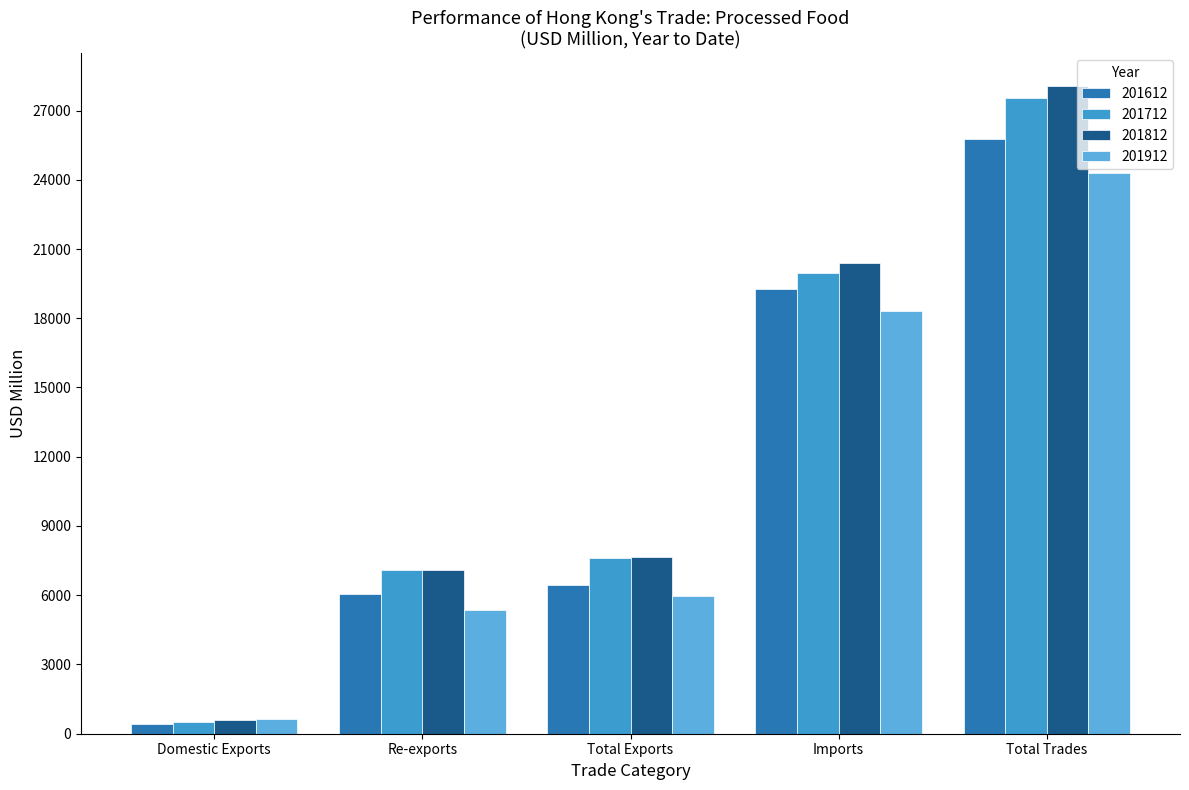

How many groups of bars are there?

5